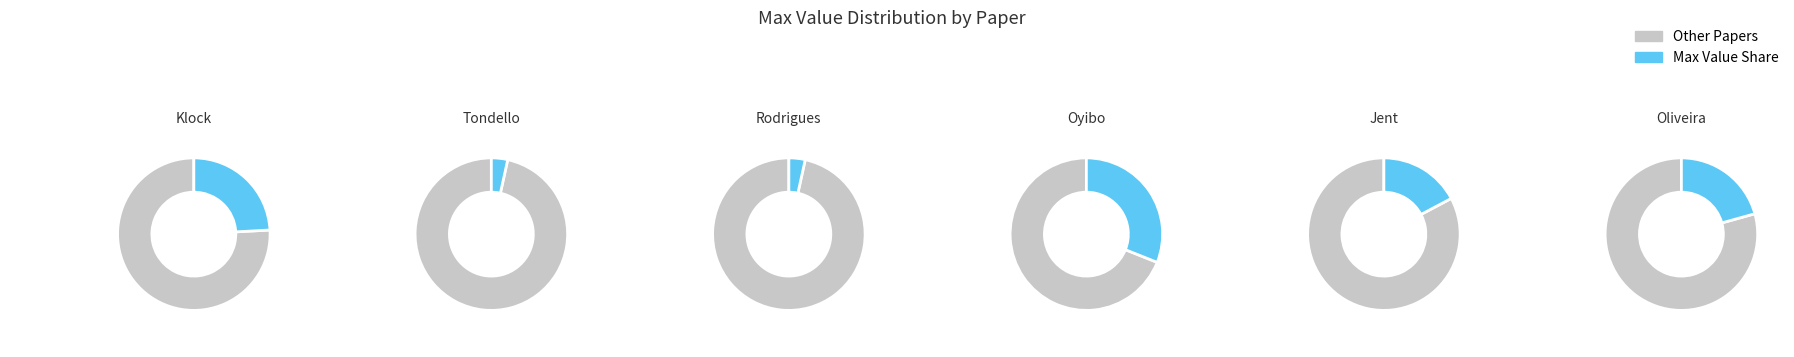

What percentage is NOT represented by Tailored to Educational (Oliveira)?

79.3%